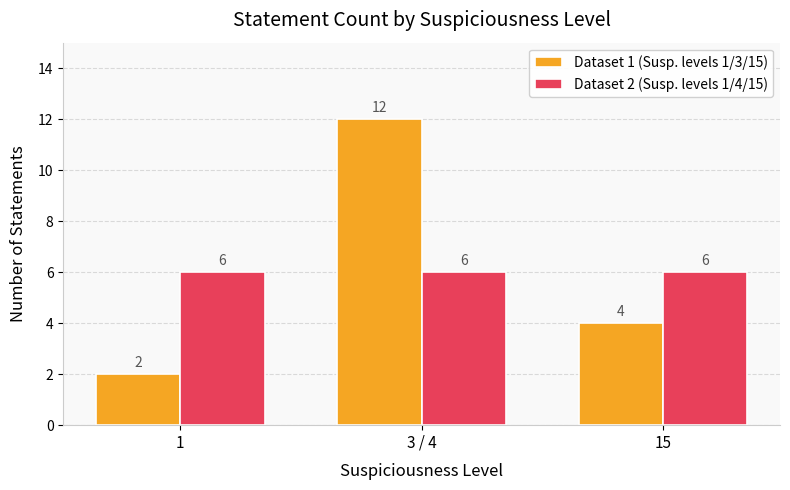

Which series has the largest range (max minus min)?

Dataset 1 (Susp. levels 1/3/15)